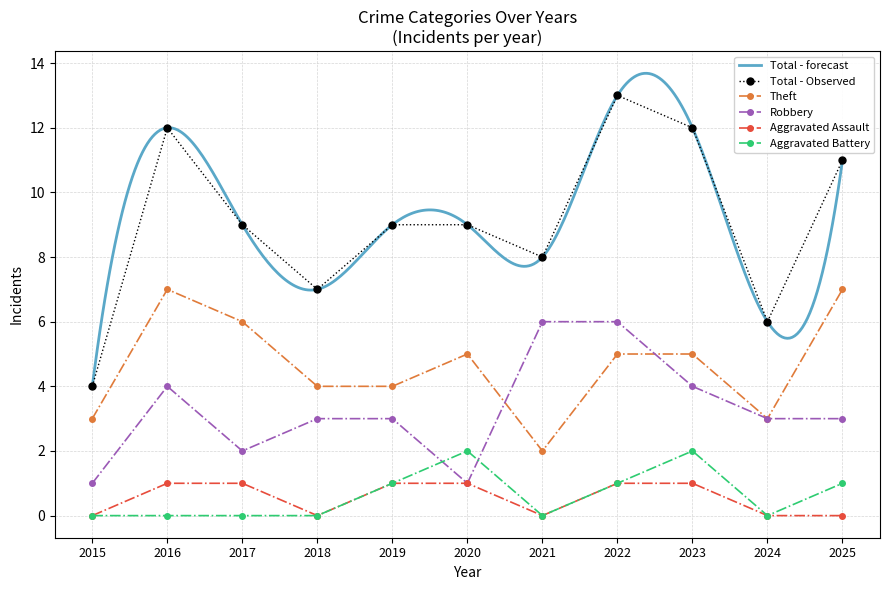

What is the value of the Robbery point at the 2nd from the left?

4